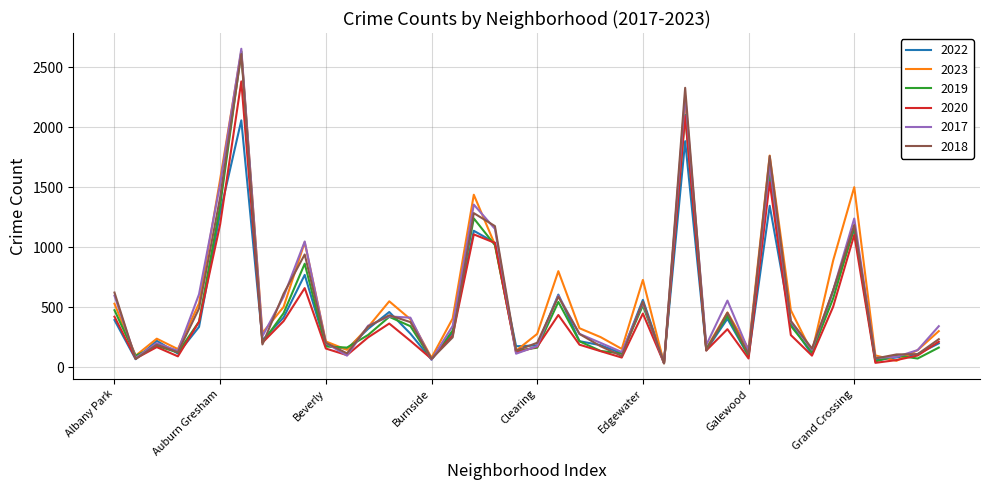

What is the maximum value for 2020?

2380